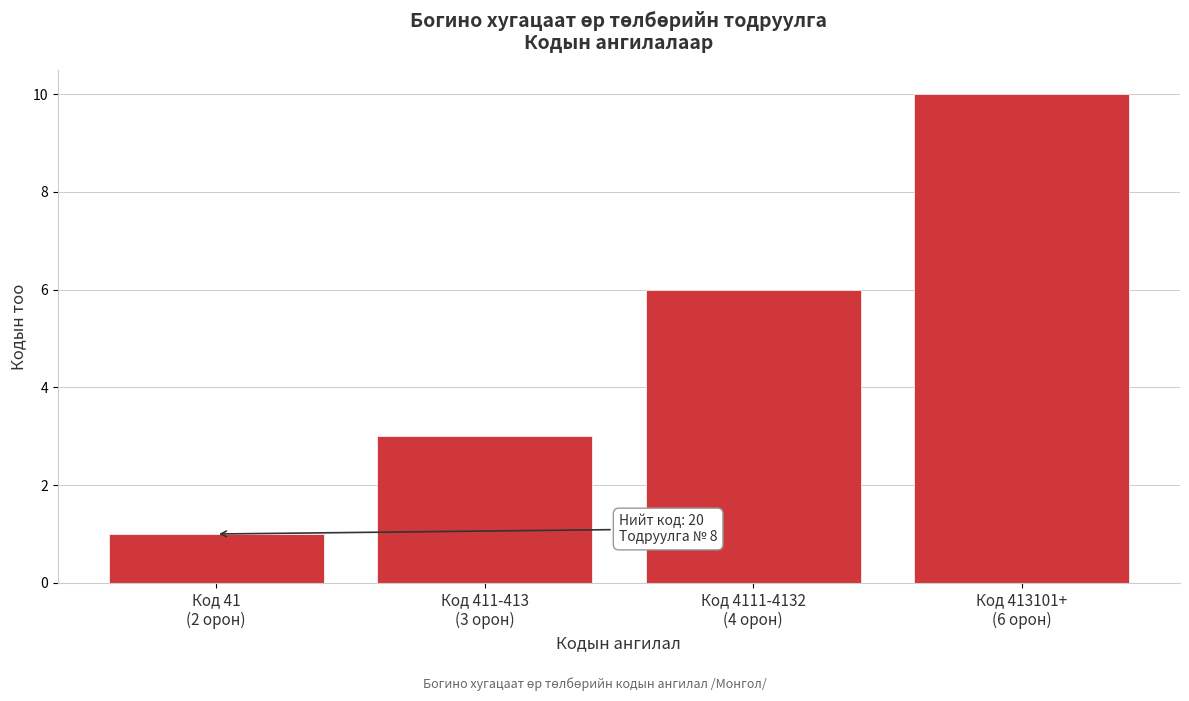

Reading left to right, what are all the values shown in this chart?

1	3	6	10